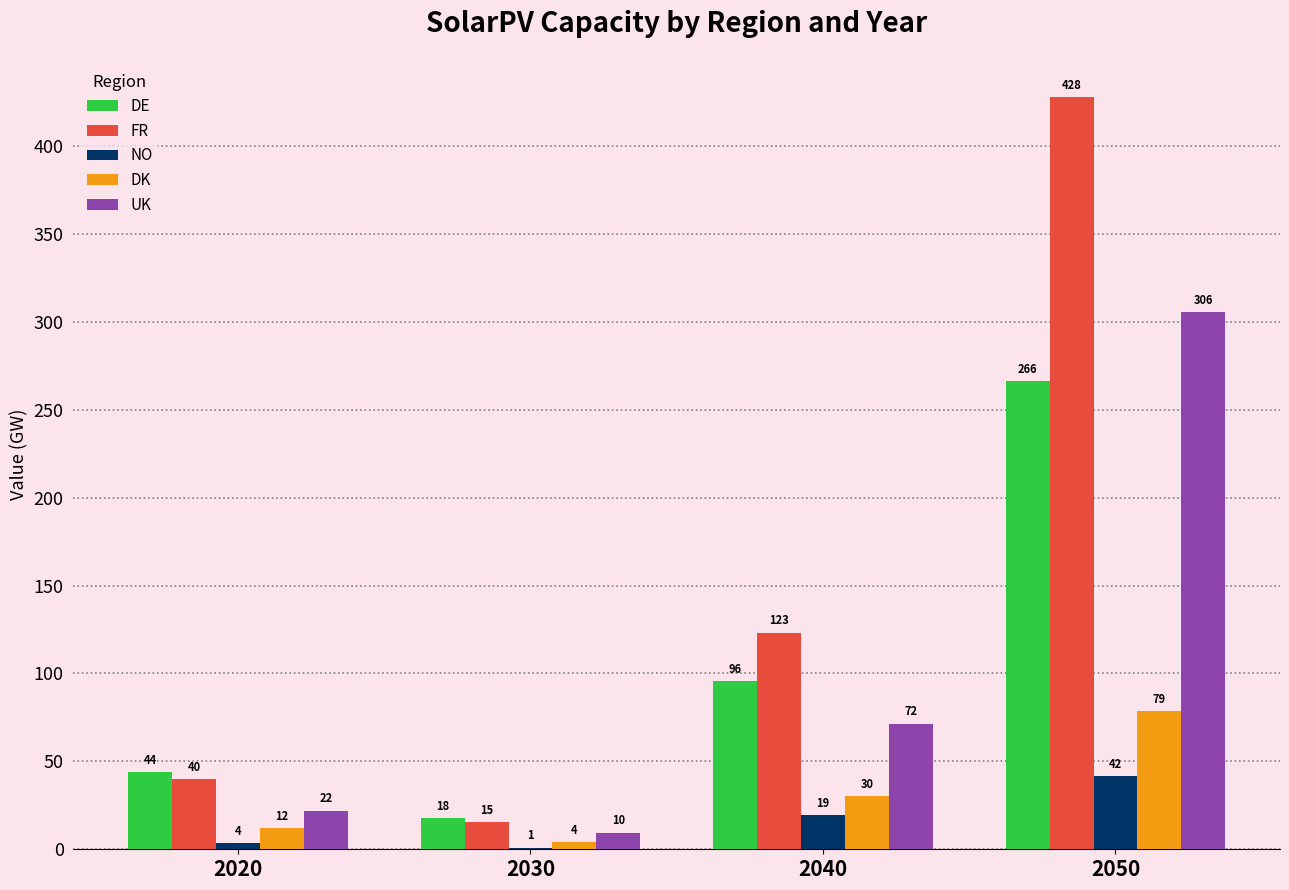

Count the number of data series in this chart.

5